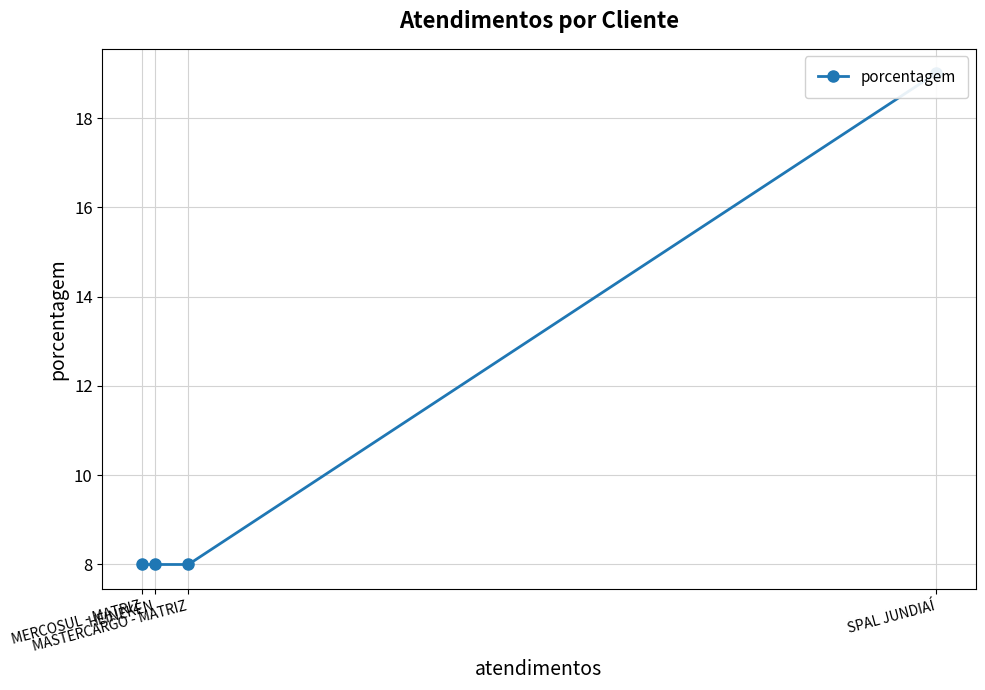

What is the minimum value shown in the chart?

8